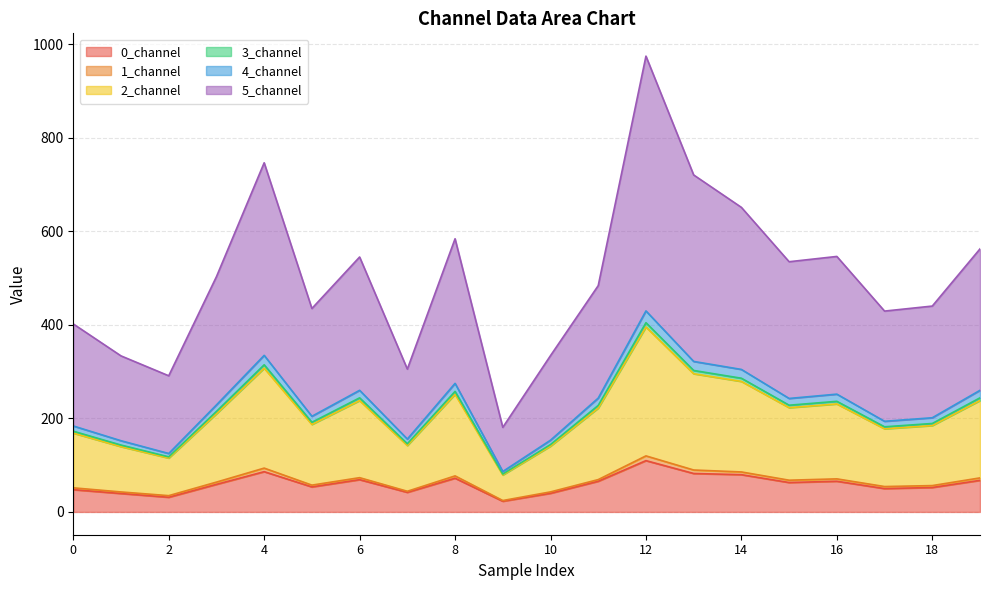

The value of 0_channel at 6 is 117.7. True or false?

False